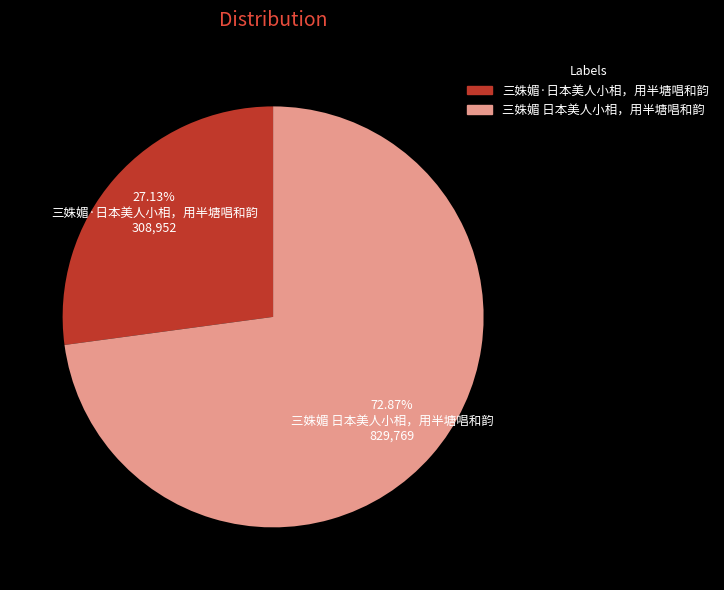

Combined, do 三姝媚 日本美人小相，用半塘唱和韵 and 三姝媚·日本美人小相，用半塘唱和韵 account for over 50%?

Yes